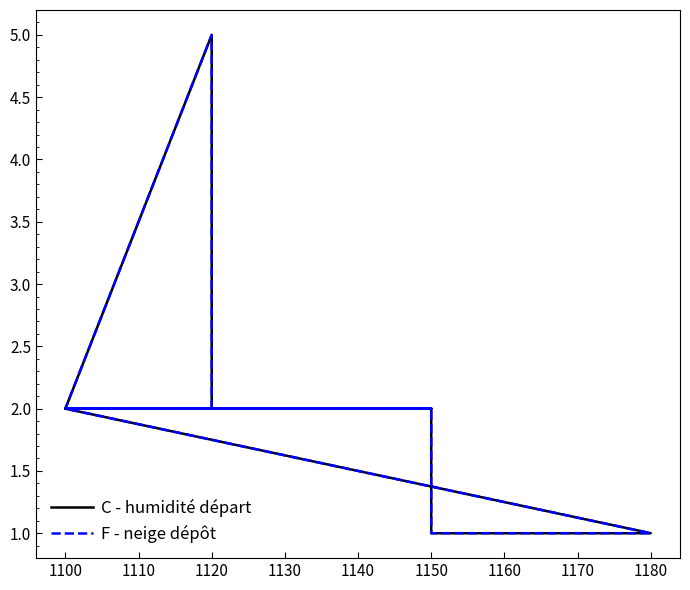

True or false: F - neige dépôt has more than 1 interior local peaks.

False